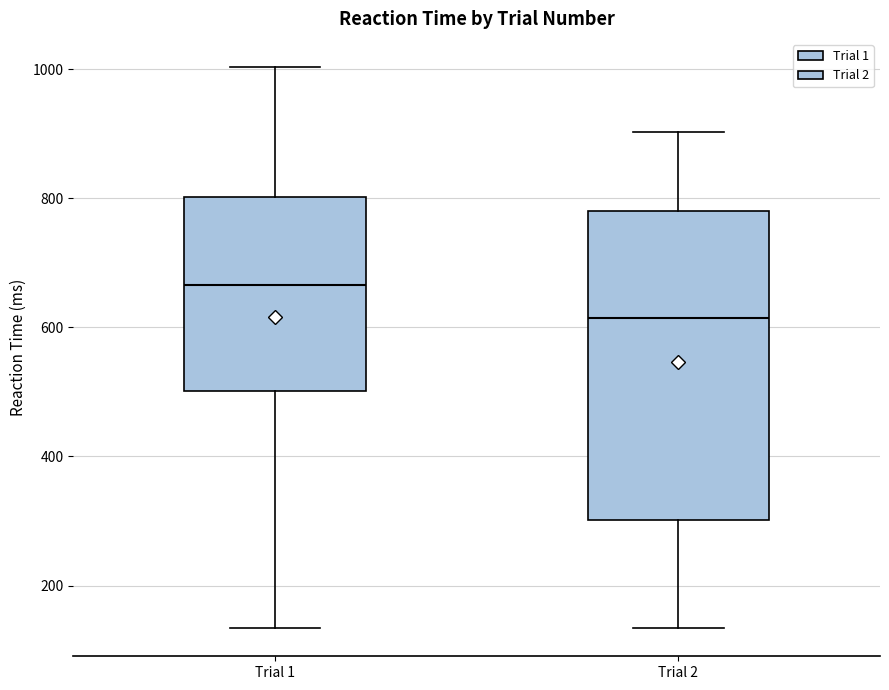

Which box's median line is the lowest?

Trial 2